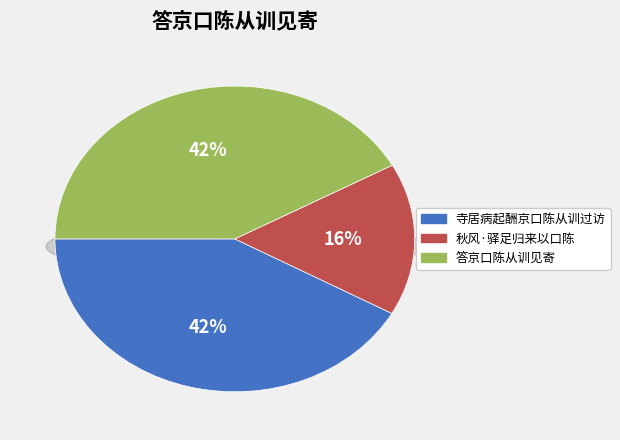

What percentage is the 寺居病起酬京口陈从训过访 slice, to the nearest percent?

42%